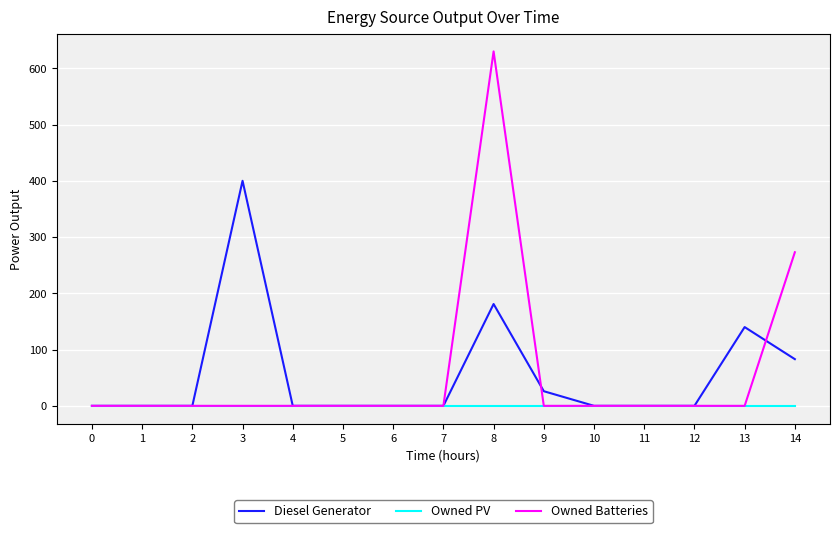

What is the highest value of the Owned Batteries series?

630